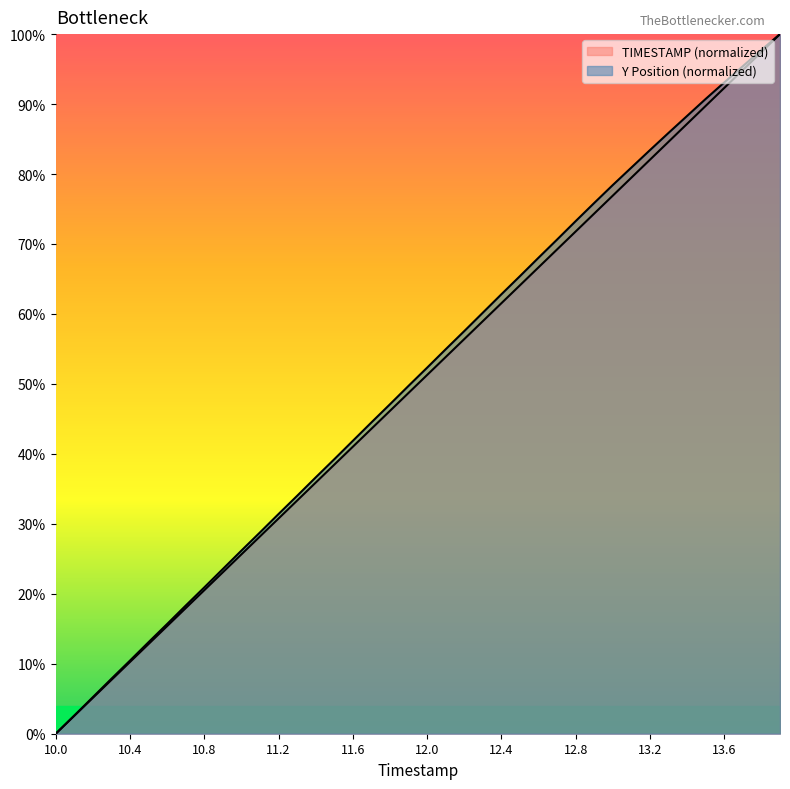

At which category does the chart reach its minimum across all series?

10.0